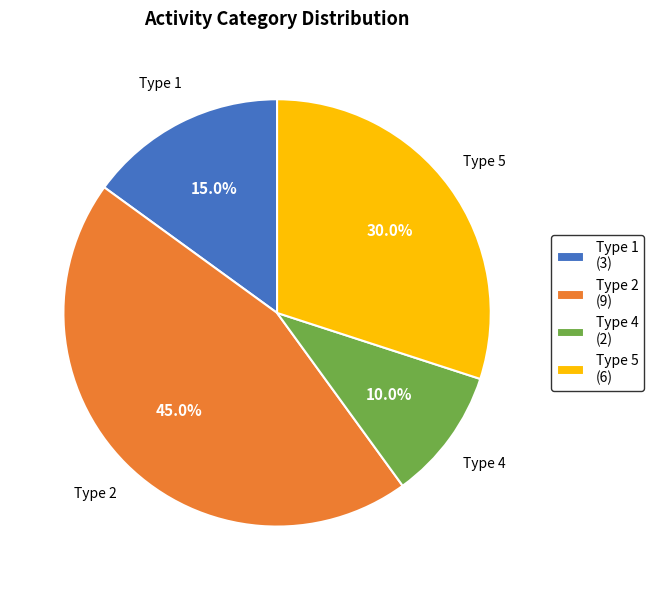

Is there any slice that represents more than half of the pie?

No